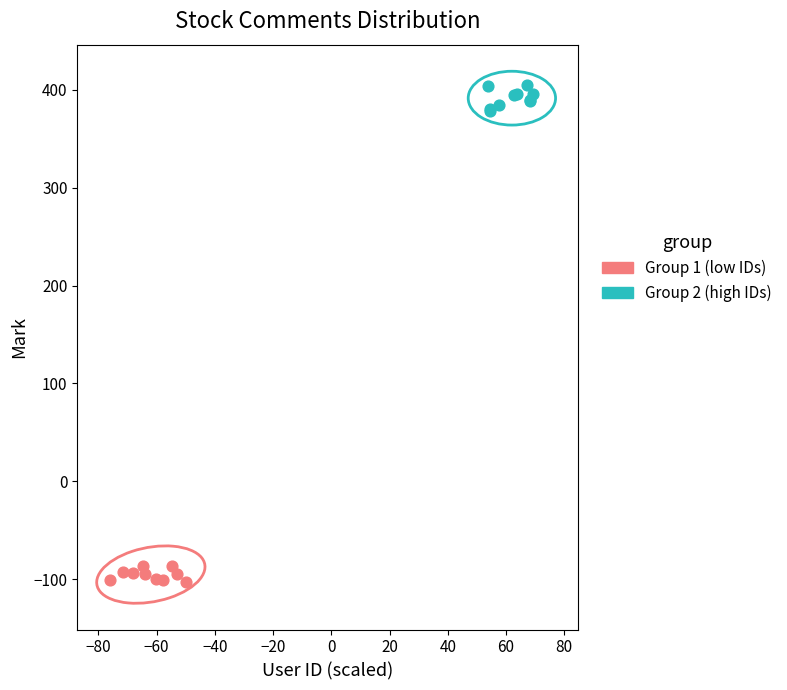

Which series reaches the minimum Y coordinate?

Group 1 (low IDs)